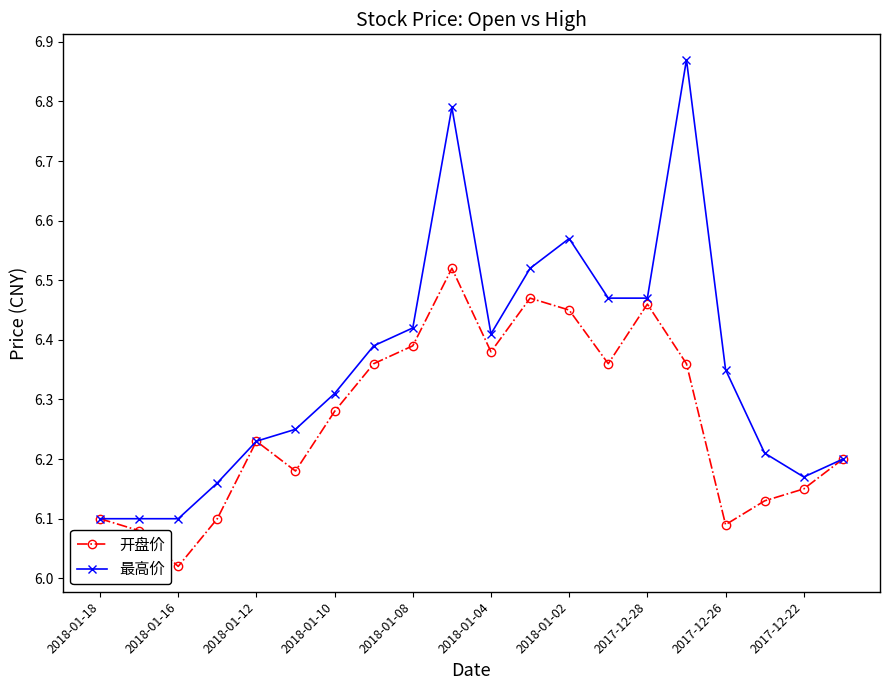

At how many categories does at least one series exceed 6?

20